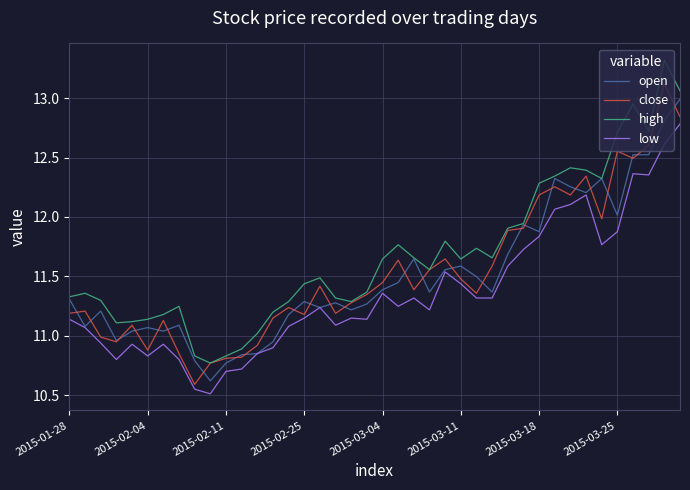

List the series in order of their peak value, highest first.

high, close, open, low